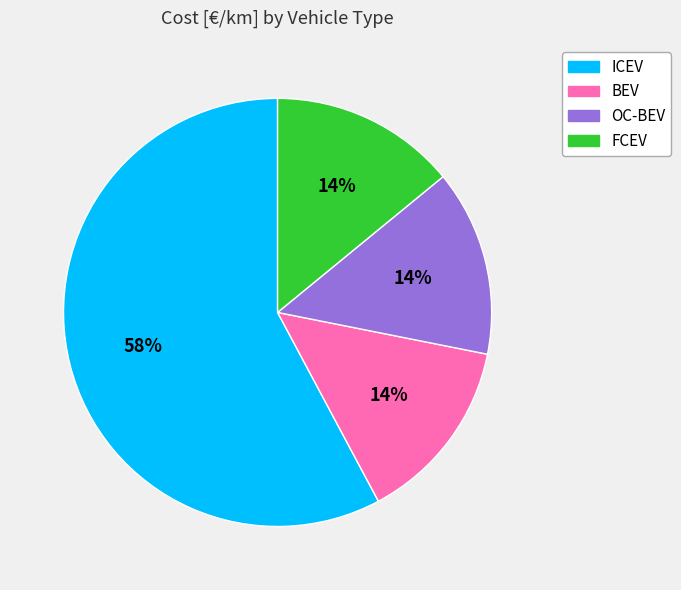

Which category has the biggest portion of the pie?

ICEV